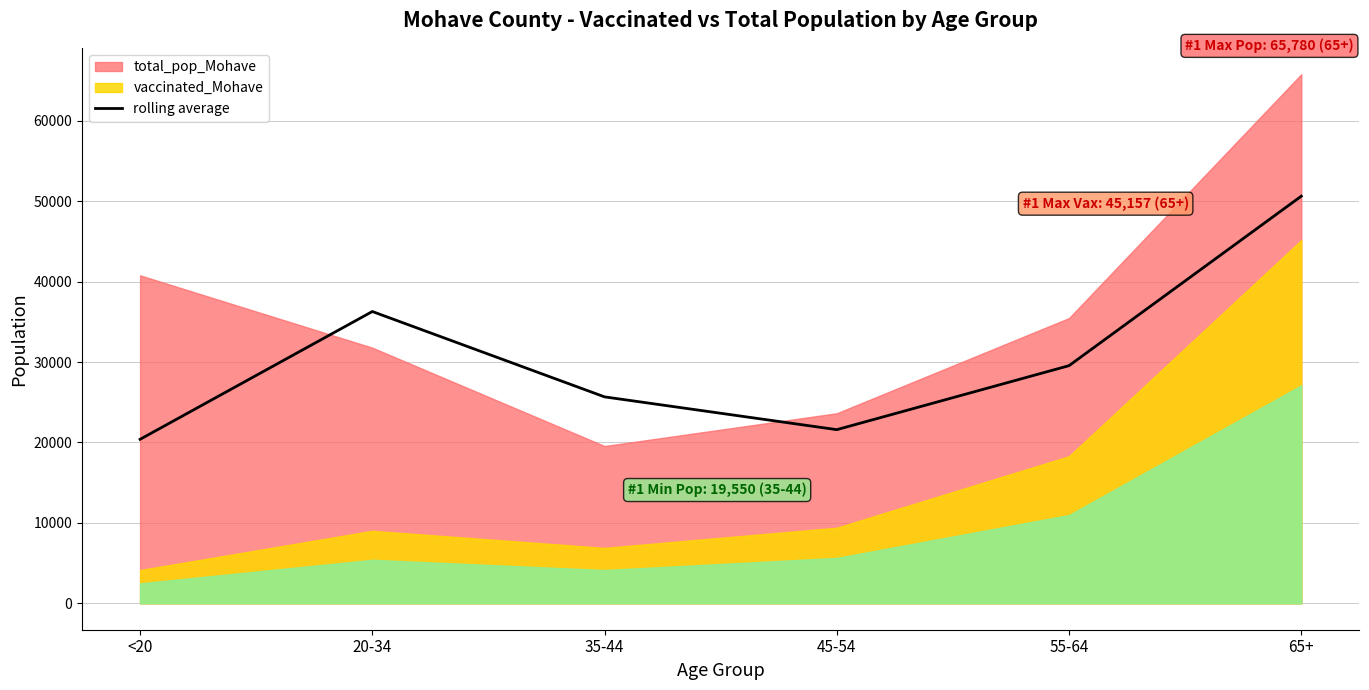

What is the highest value of the rolling average series?

50623.0